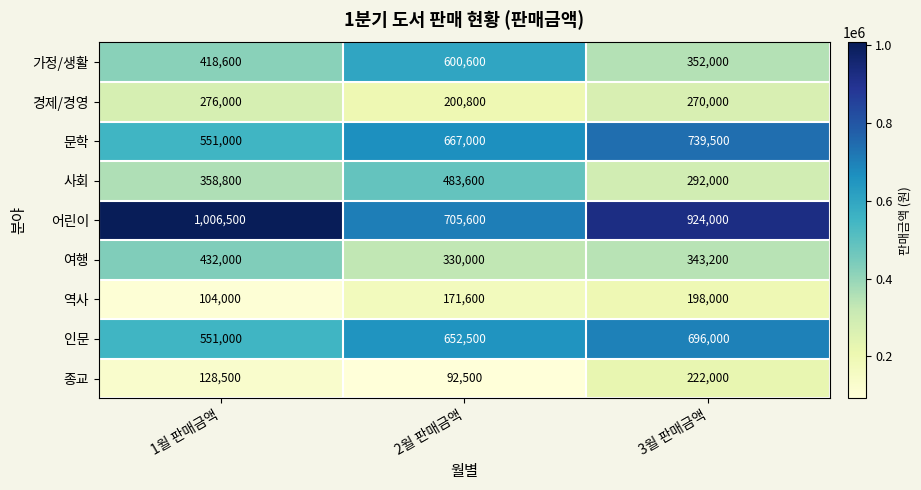

What is the greatest value displayed?

1006500